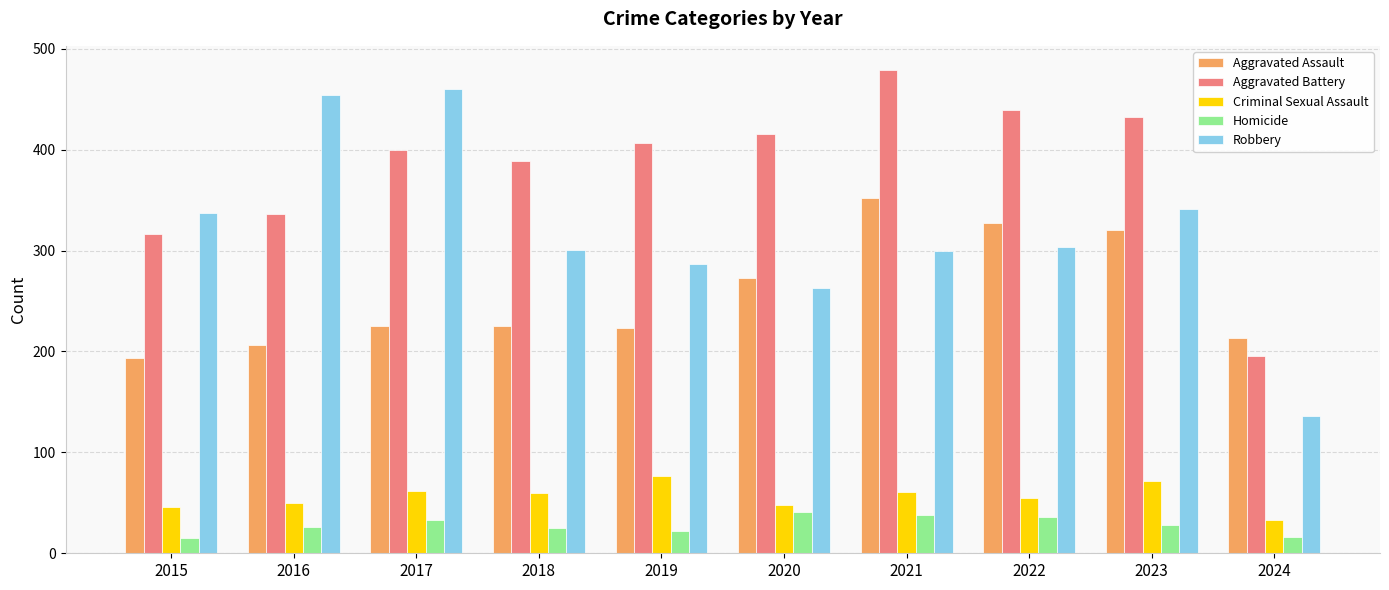

Is it true that Criminal Sexual Assault equals 24 at 2022?

False